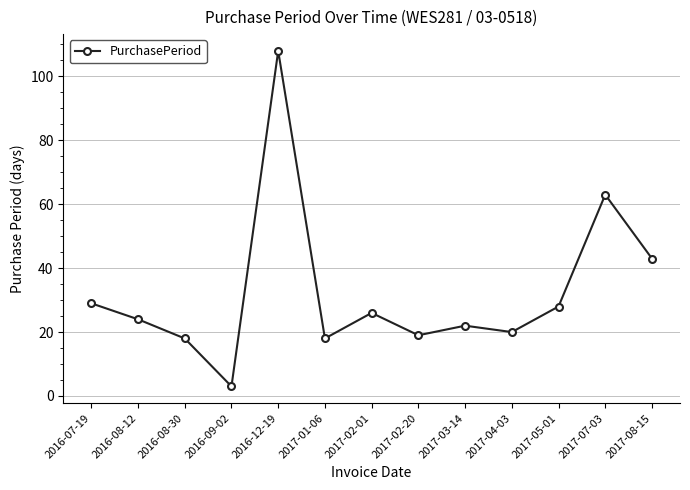

What is the difference between the second highest and second lowest values?

45